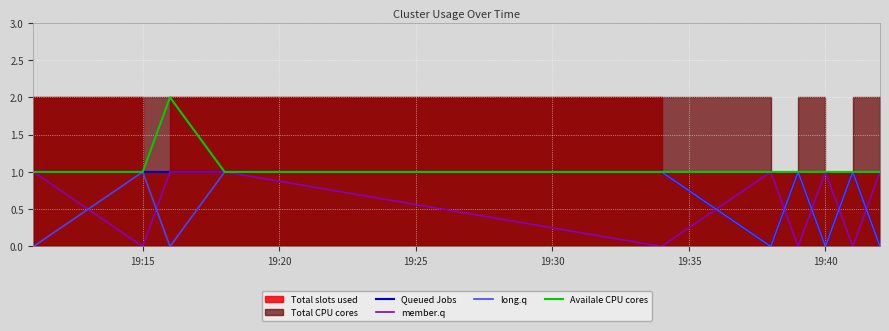

The Availale CPU cores series shows 1 at 19:15. True or false?

True